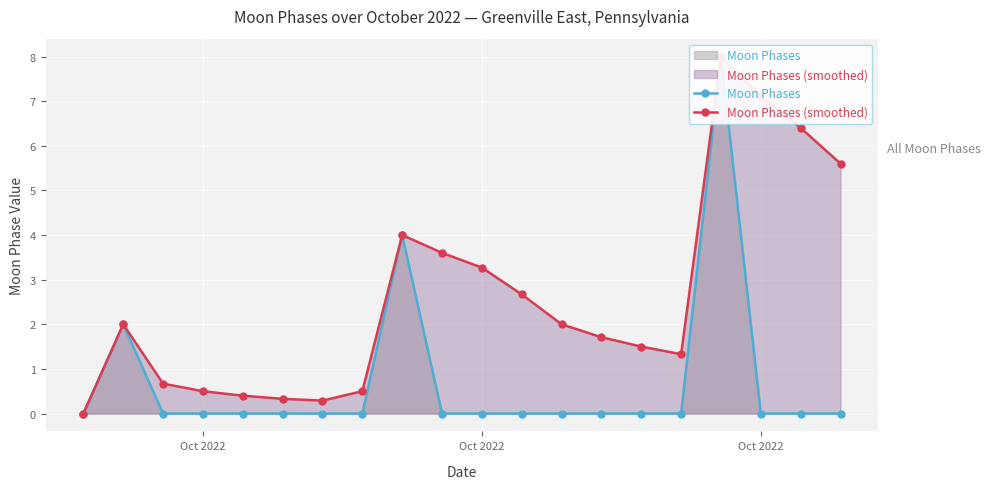

At which category does Moon Phases reach its first local peak?

Oct 2022